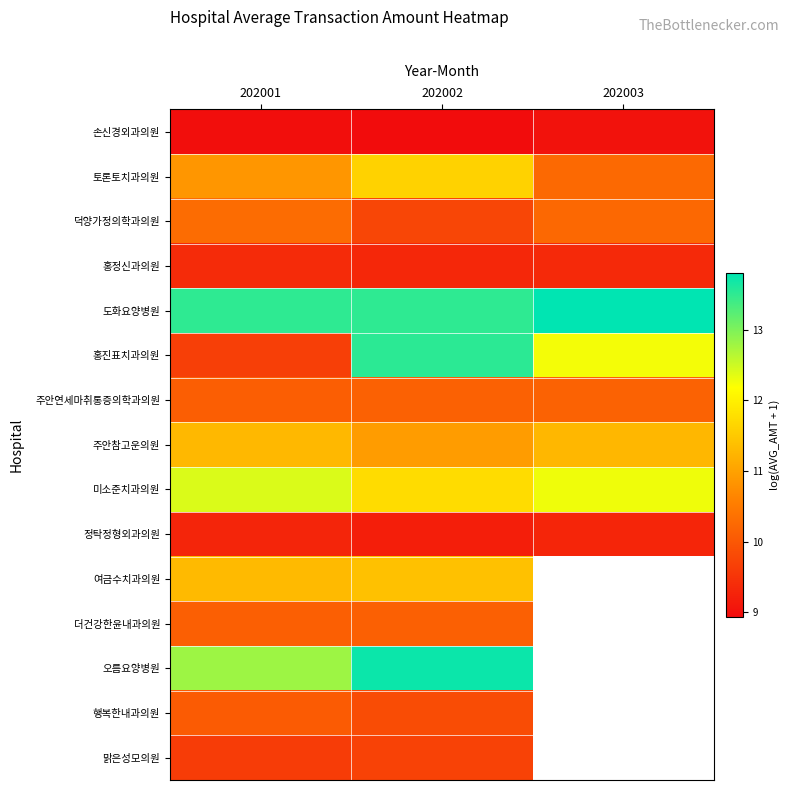

Where is 덕양가정의학과의원 nearest to the value 10?

202003